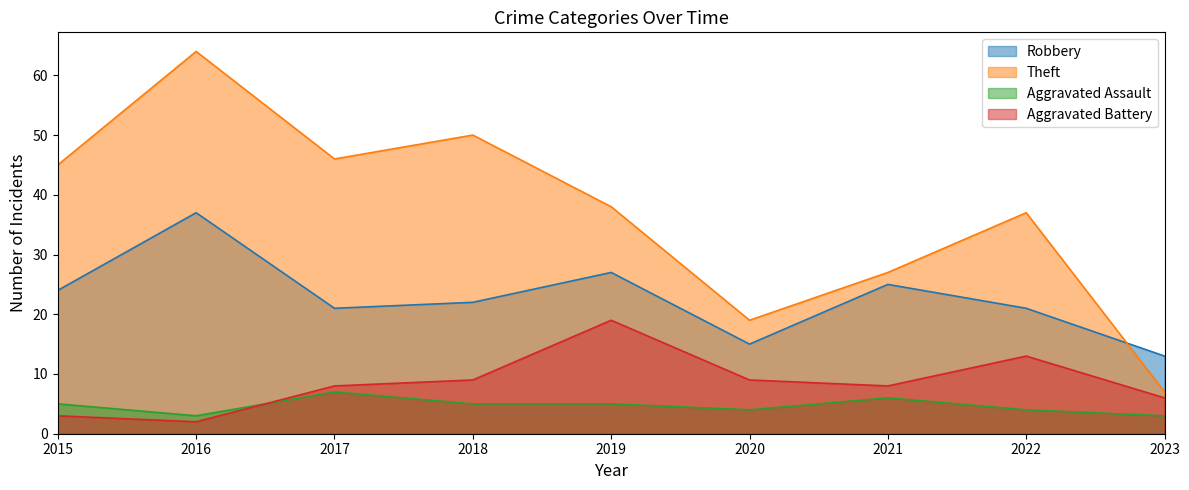

Is it true that Robbery equals 22 at 2018?

True